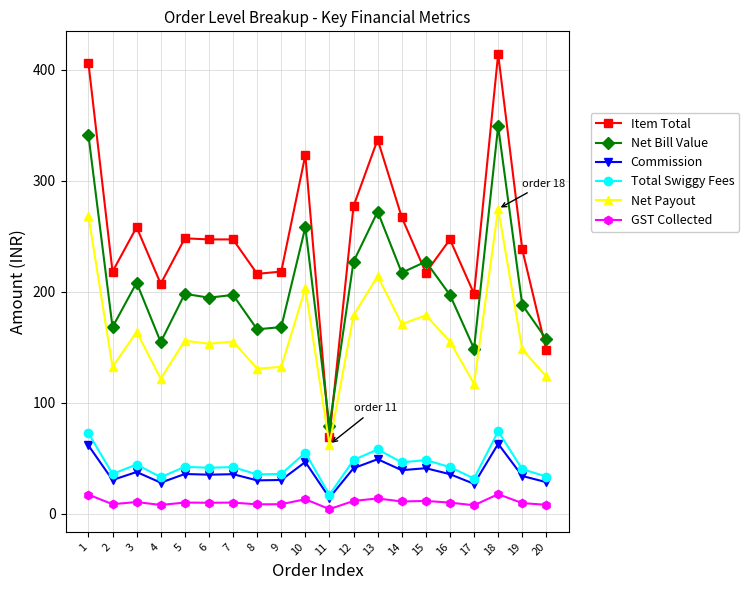

At which category does the chart reach its peak across all series?

18